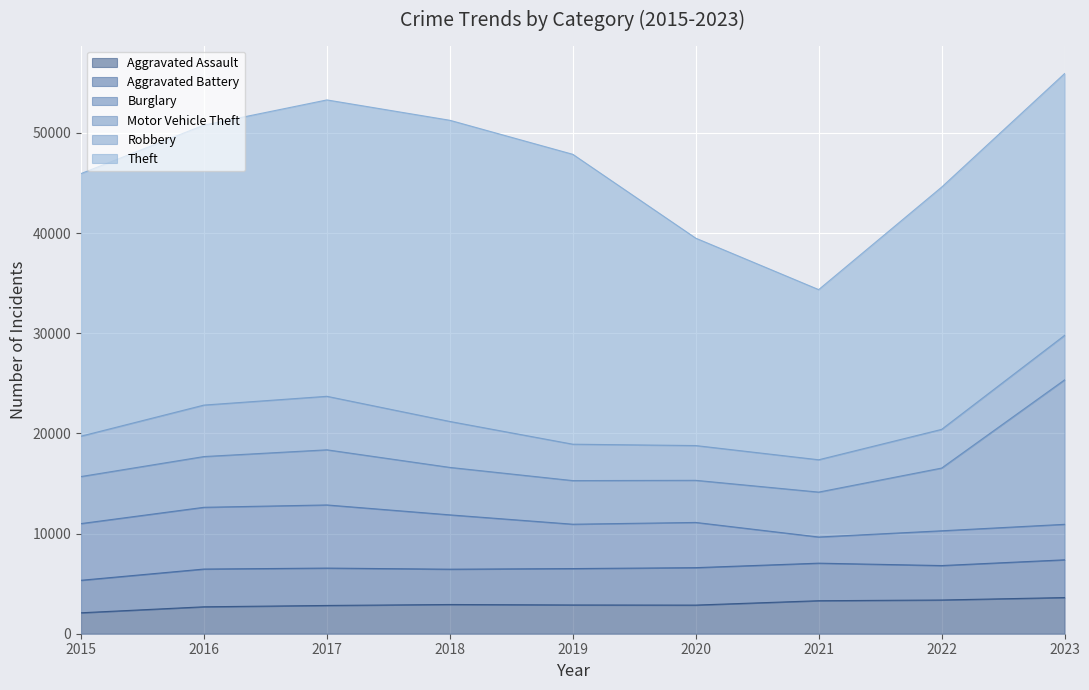

True or false: Burglary has a value of 3544 at 2023.

True